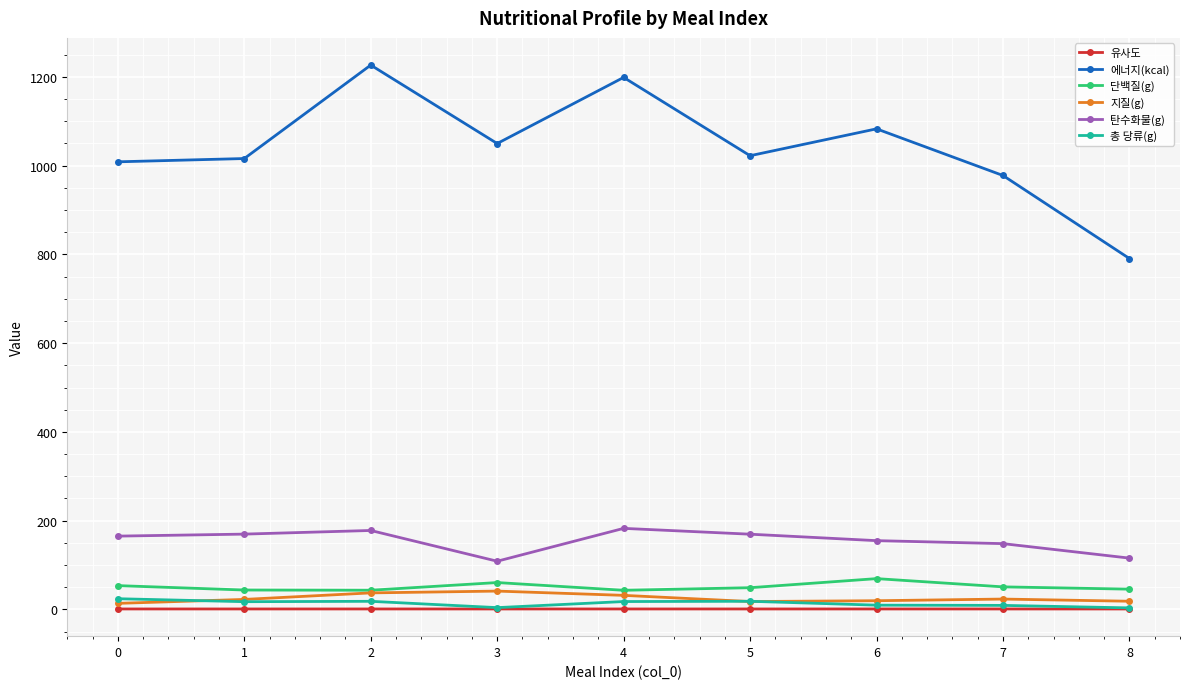

Is the value of 탄수화물(g) at 2 greater than the value of 지질(g) at 4?

Yes